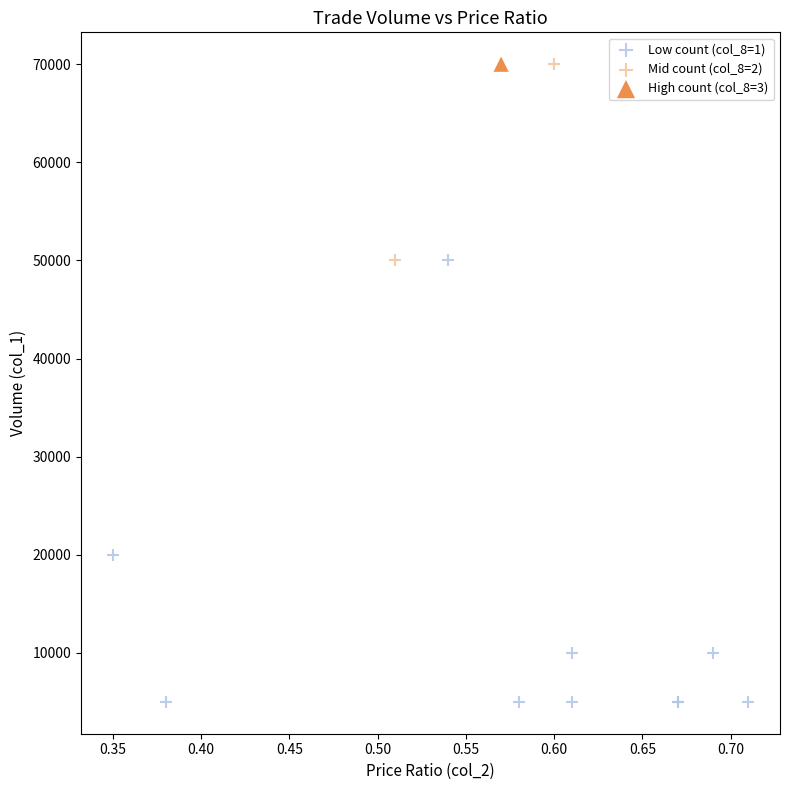

Which series reaches the minimum Y coordinate?

Low count (col_8=1)